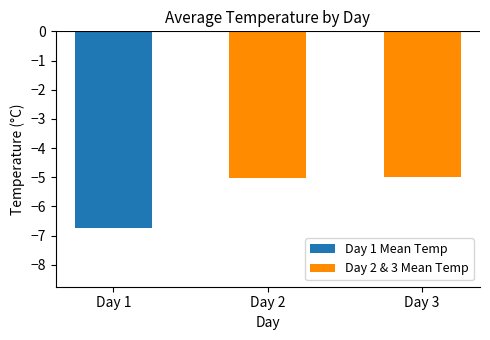

What is the approximate value at Day 2?

-5.0